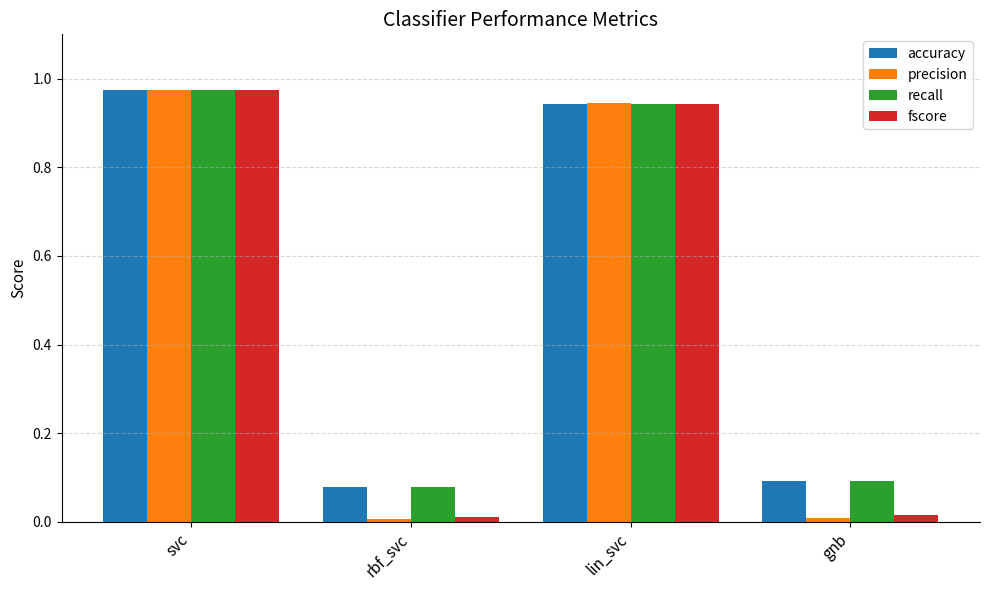

What is the label of the 1st bar from the left?

svc